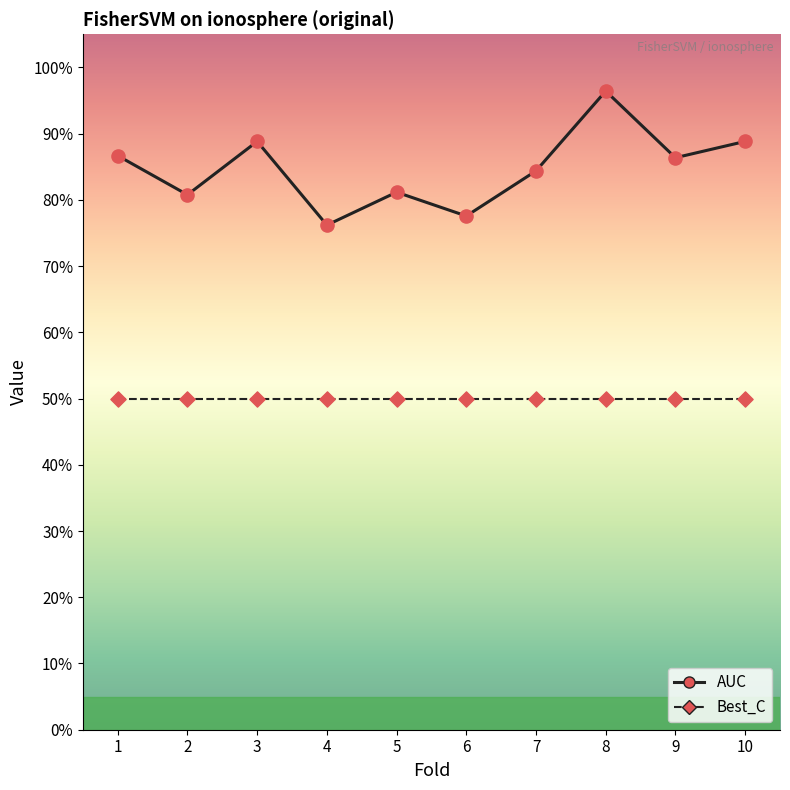

At how many categories does at least one series exceed 0?

10